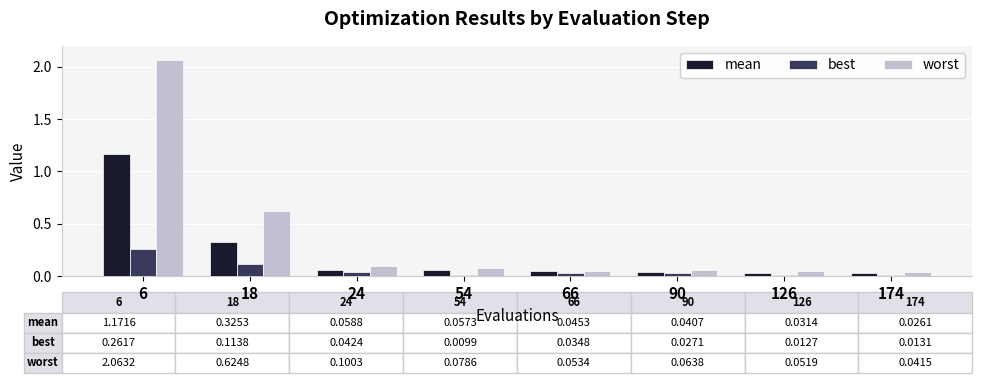

True or false: worst has a value of 0.1 at 90.

True